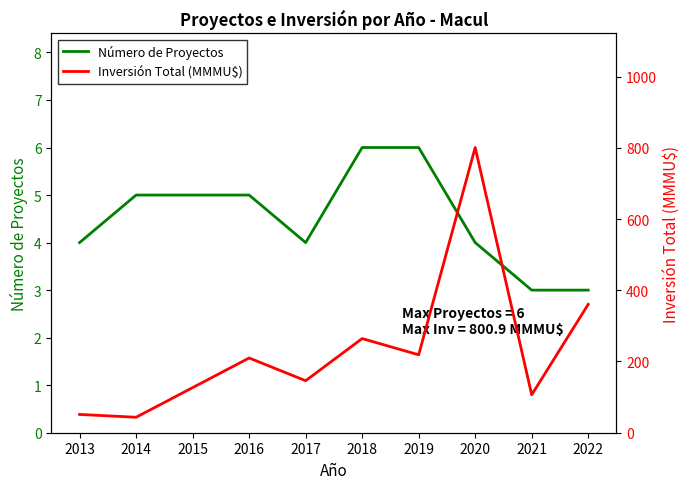

What is the difference between the maximum and minimum values in the Número de Proyectos series?

3